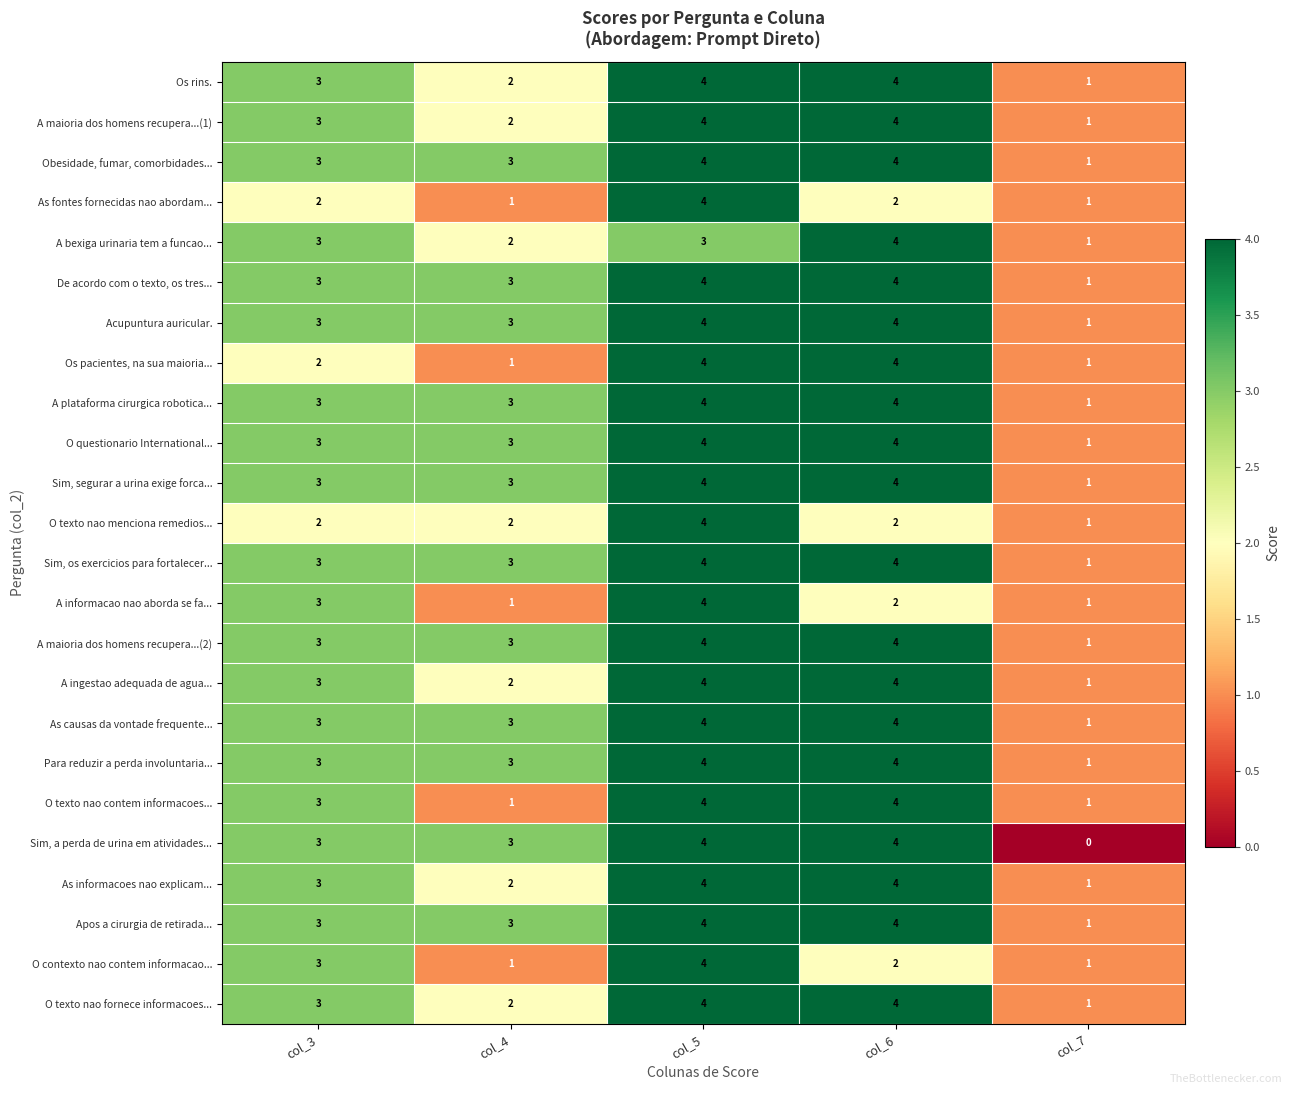

Count the number of data series in this chart.

24